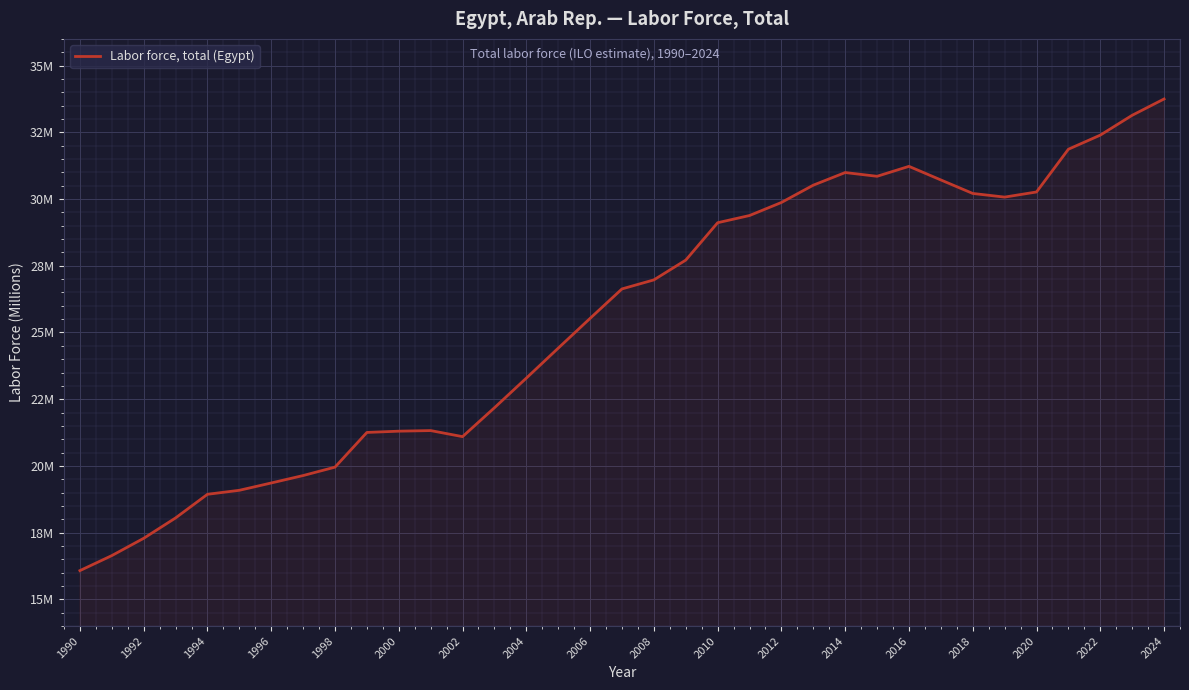

Does the chart have visible grid lines?

Yes